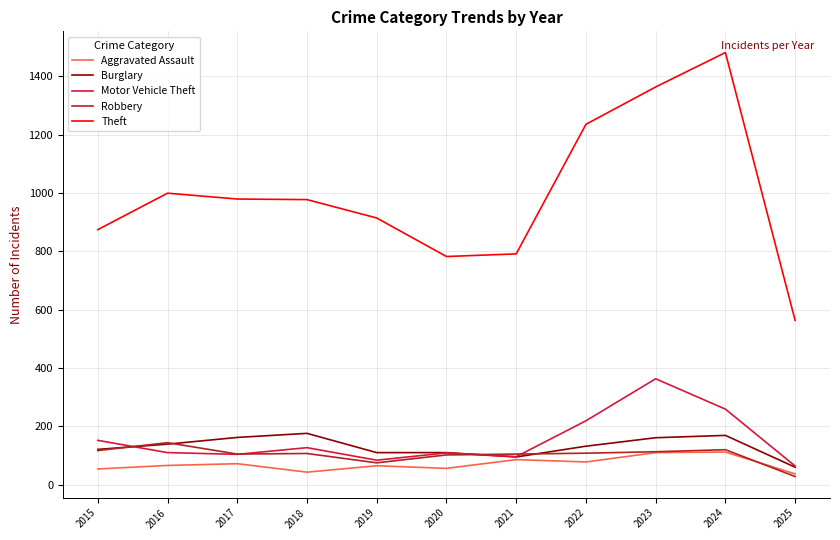

Which series has the largest range (max minus min)?

Theft